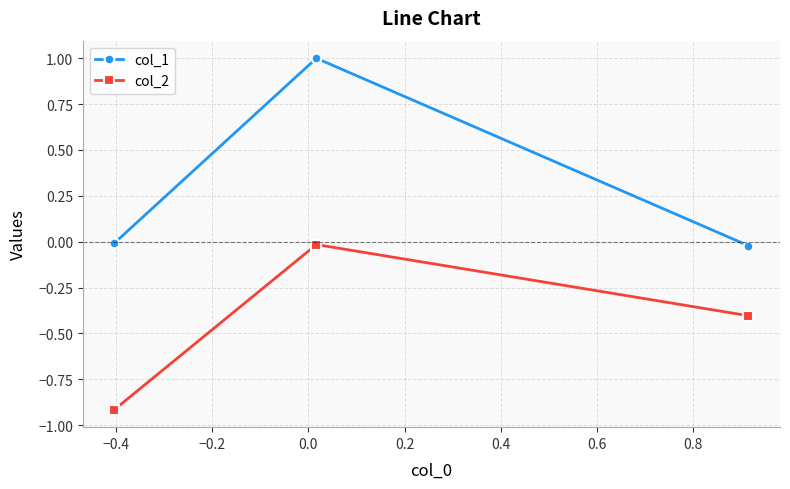

How many lines are shown in the chart?

2